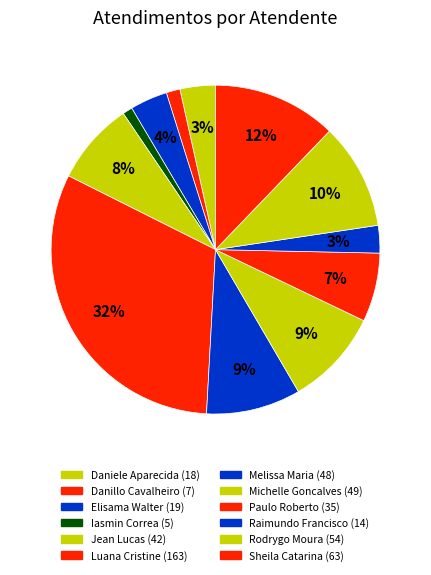

Count the number of slices in the pie.

12